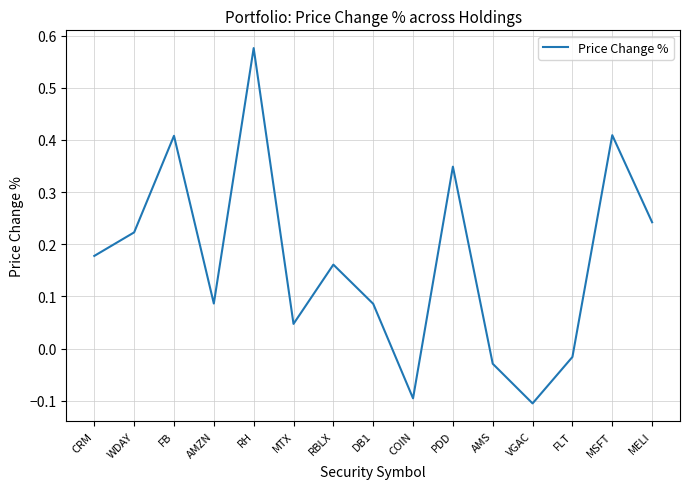

Is it true that the value at MSFT is 0.2?

False